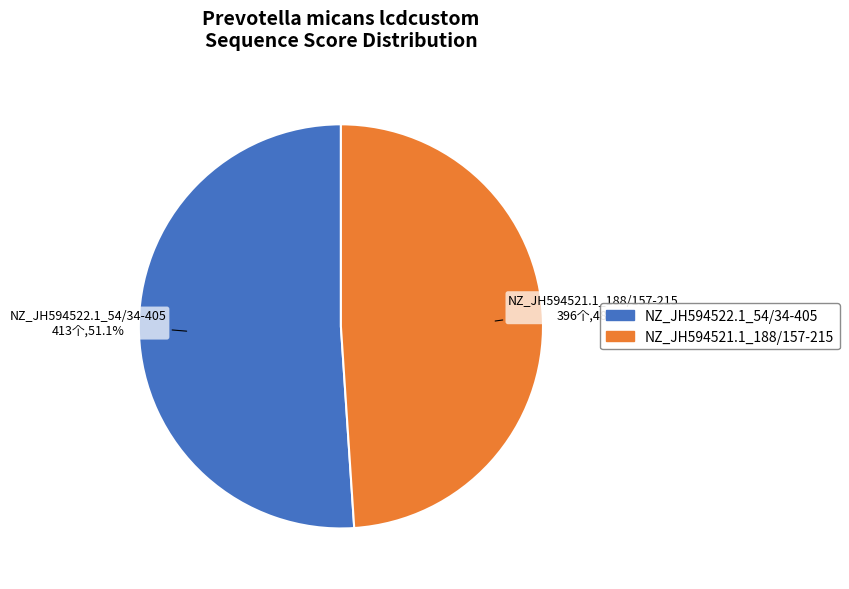

Is the sum of NZ_JH594522.1_54/34-405 and NZ_JH594521.1_188/157-215 greater than half?

Yes